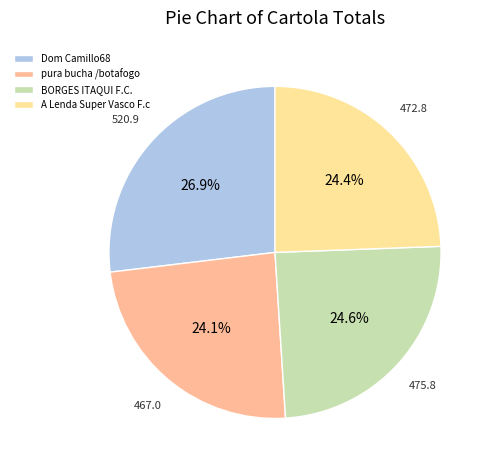

Which slice is the largest?

Dom Camillo68